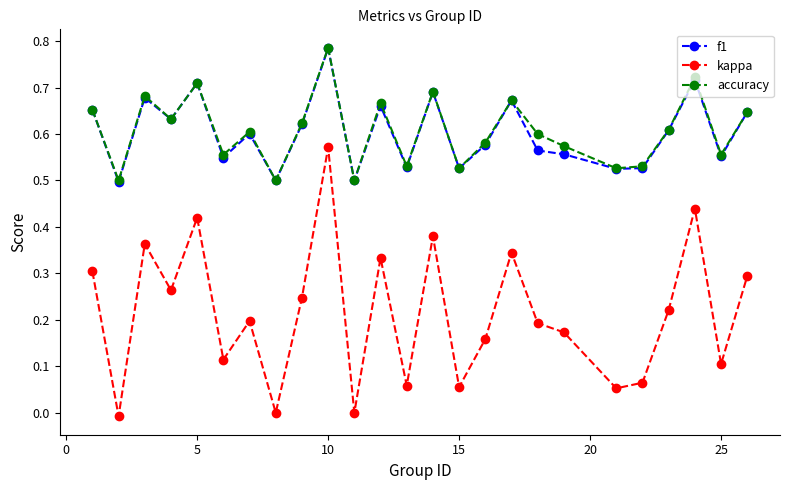

In kappa, how many points are lower than both neighbors (excluding endpoints)?

9